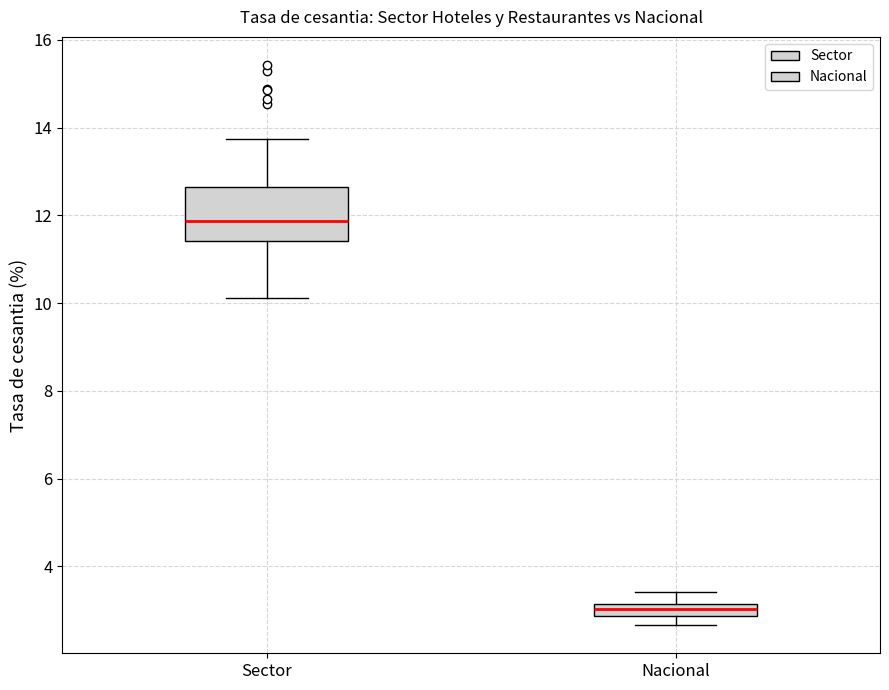

Where is the lower edge of the box for Nacional on the y-axis? The values are not printed on the chart, so give them approximately, as read against the axis.

2.8